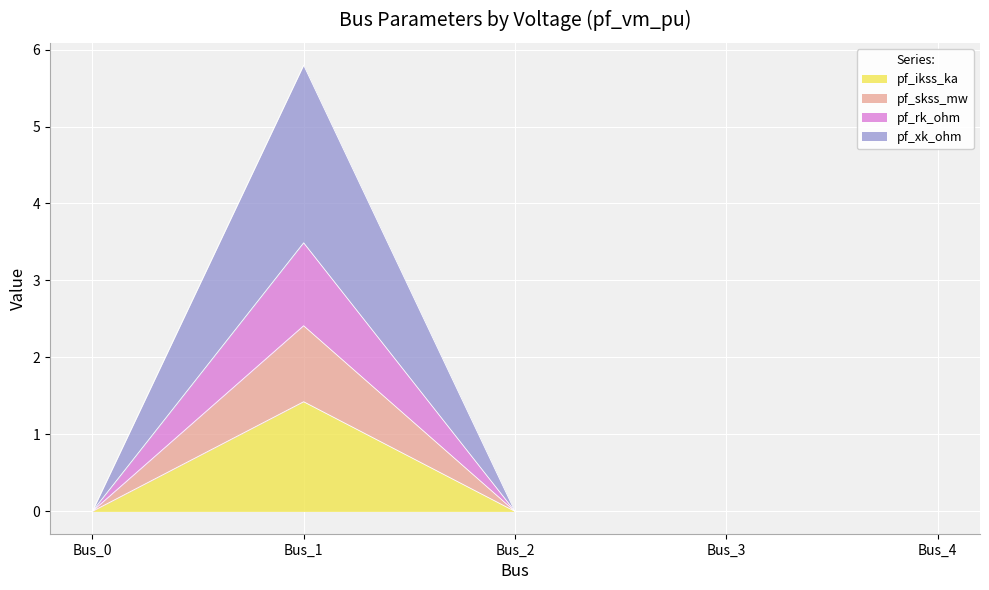

At which label does pf_ikss_ka reach its peak?

Bus_1